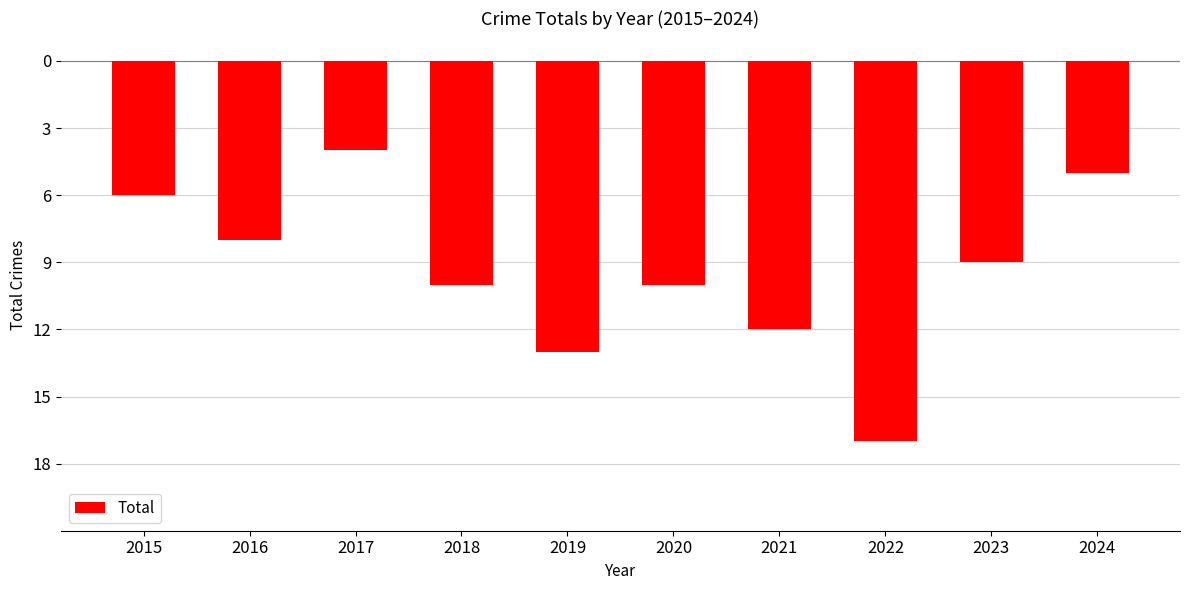

What is the value of the 1st bar from the left?

-6